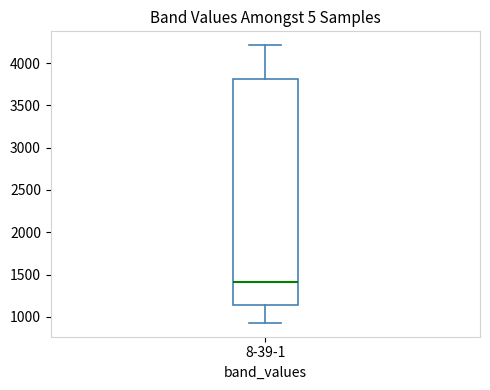

Transcribe this box plot: give where the median line is, the range the box spans, and where the two whiskers end, as read against the y-axis. The values are not printed on the chart, so give them approximately, as read against the axis.

median 1400, box 1150 to 3800, whiskers 950 to 4200